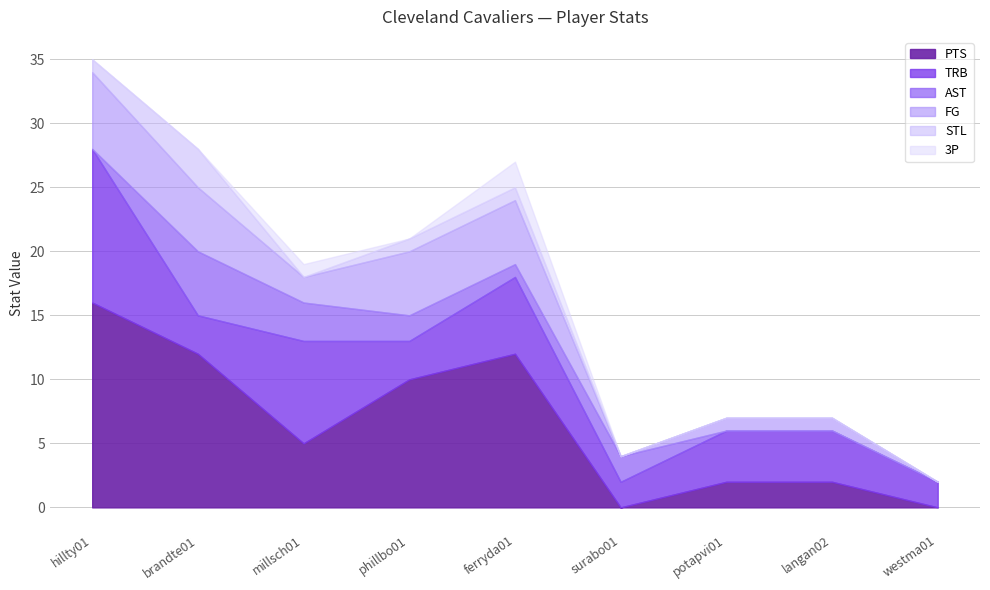

What is the difference between the maximum and minimum values in the FG series?

6